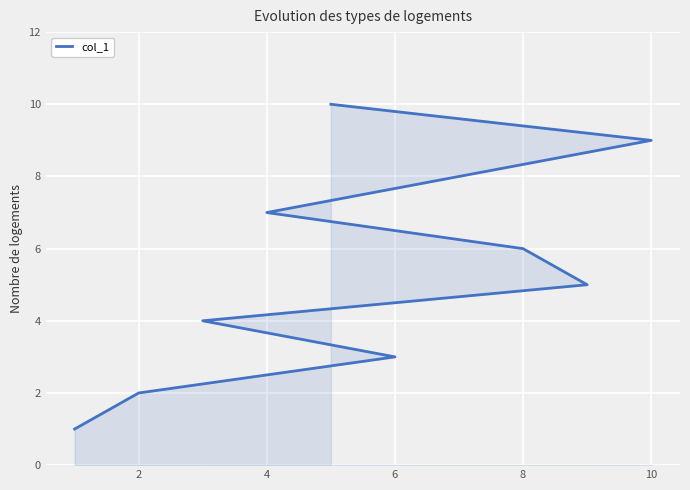

What is the value of the 10th point from the left?

10